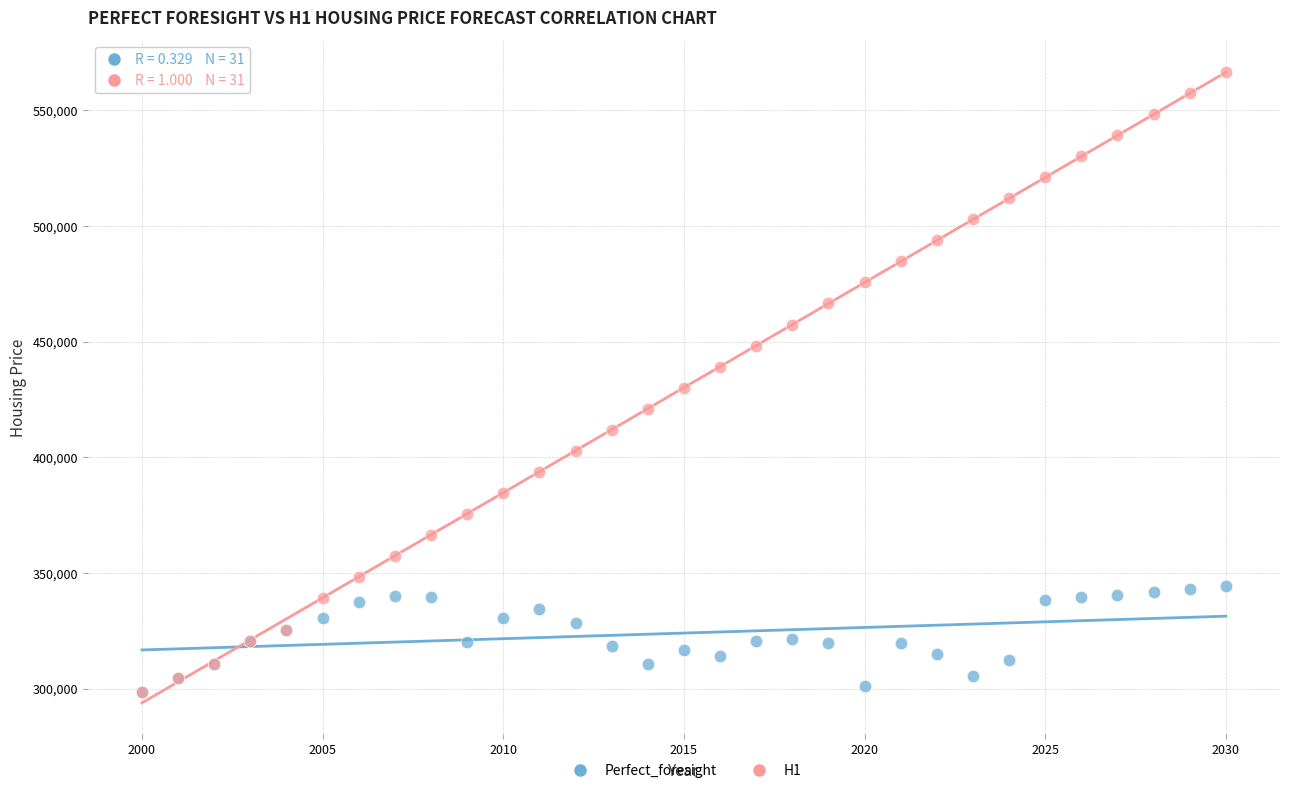

Which series has the largest Y range (max minus min)?

H1